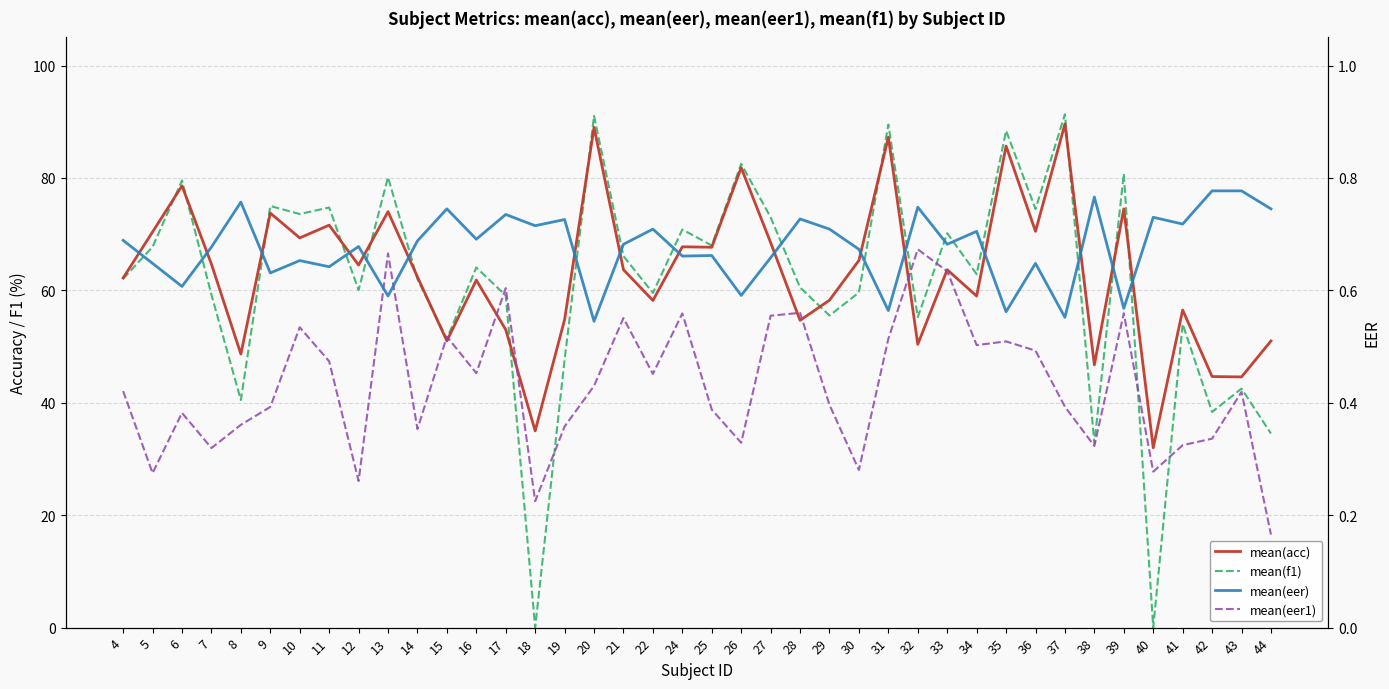

Read the mean(f1) value at 30.

59.6